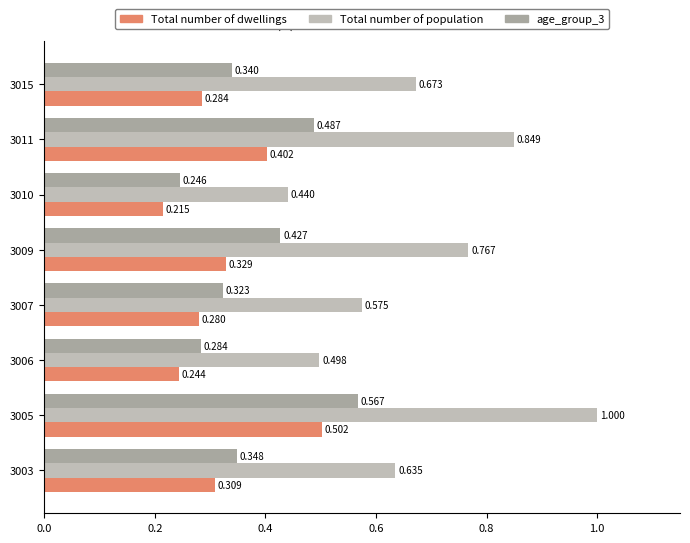

Which series changed the most between 3010 and 3015?

Total number of population